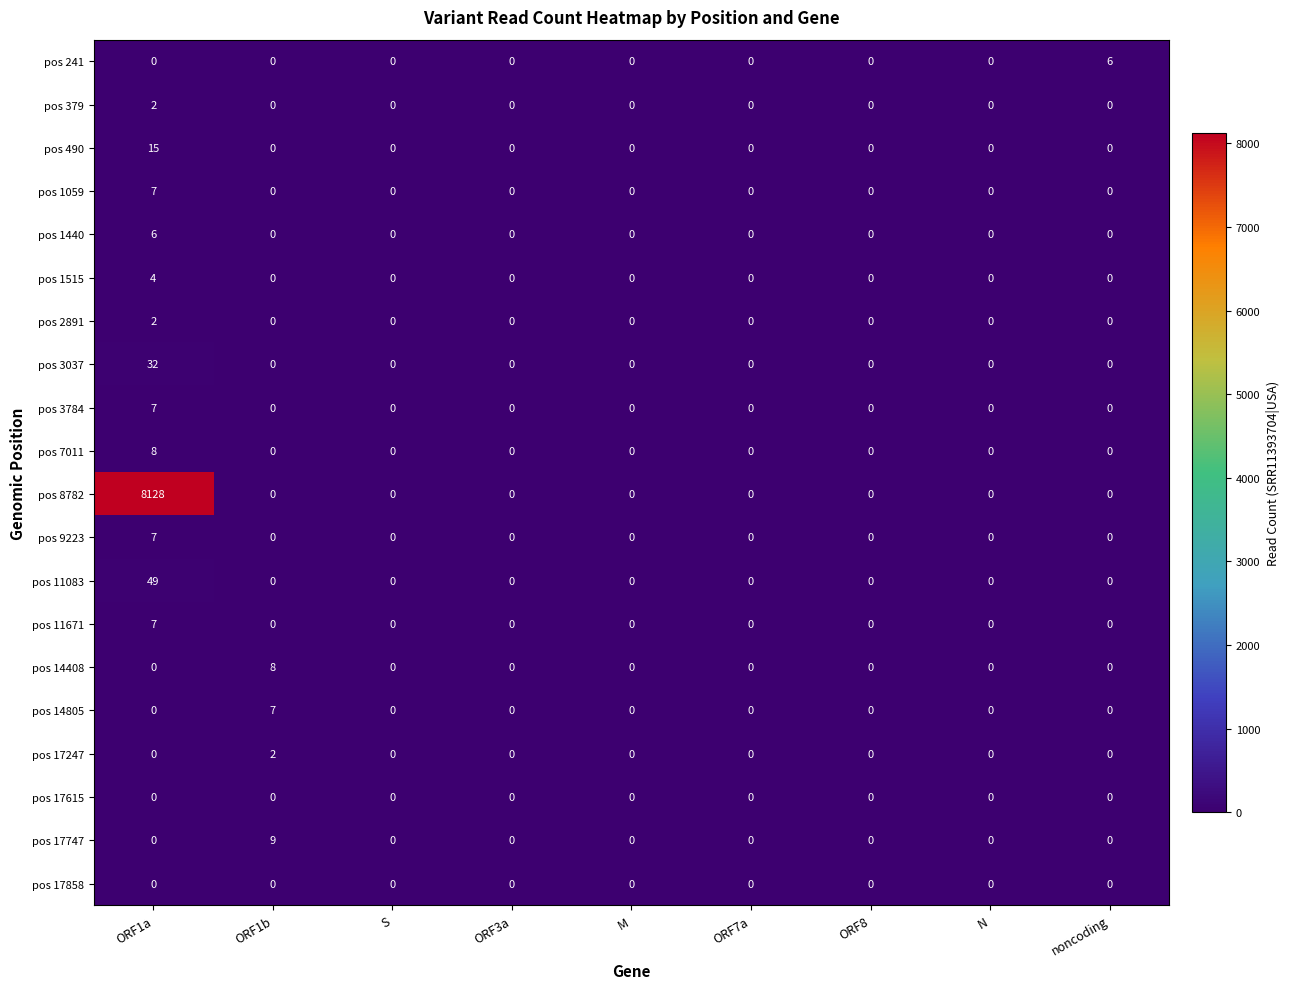

What is the highest value of the pos 3037 series?

32